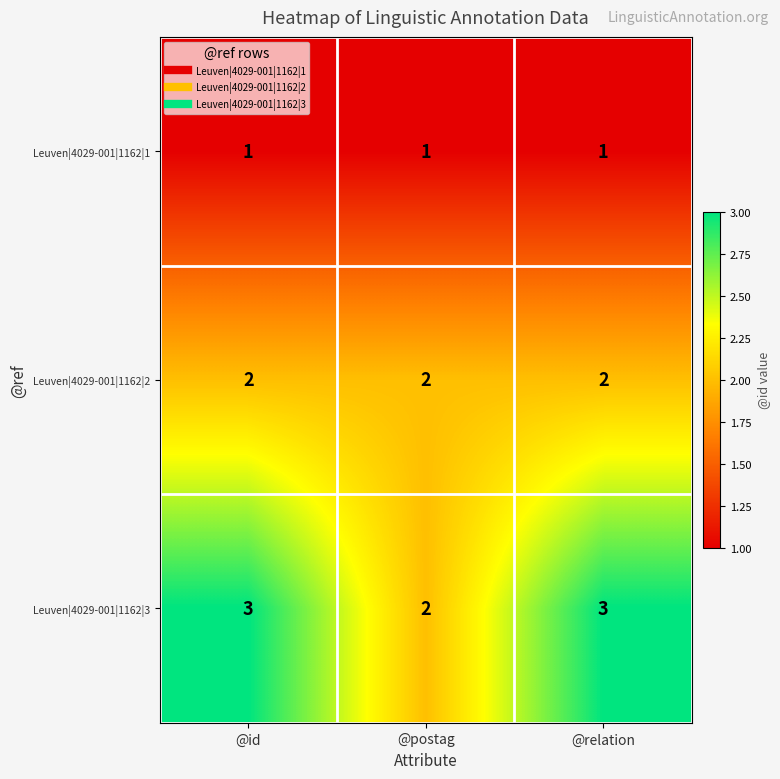

Which series has the largest range (max minus min)?

Leuven|4029-001|1162|3